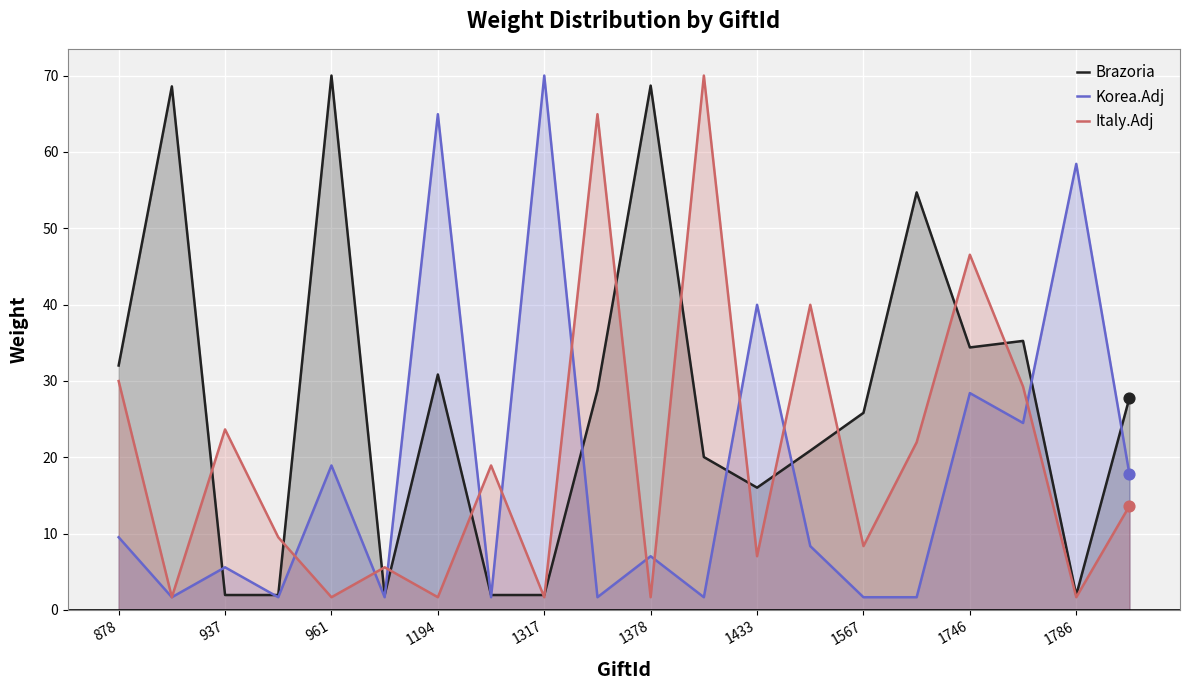

Is the value of Italy.Adj at 1433 greater than the value of Brazoria at 1746?

No